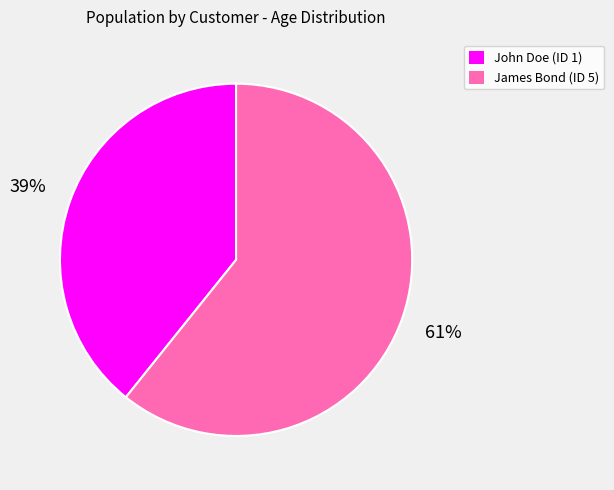

To the nearest percent, what percentage of the pie is John Doe (ID 1)?

39%